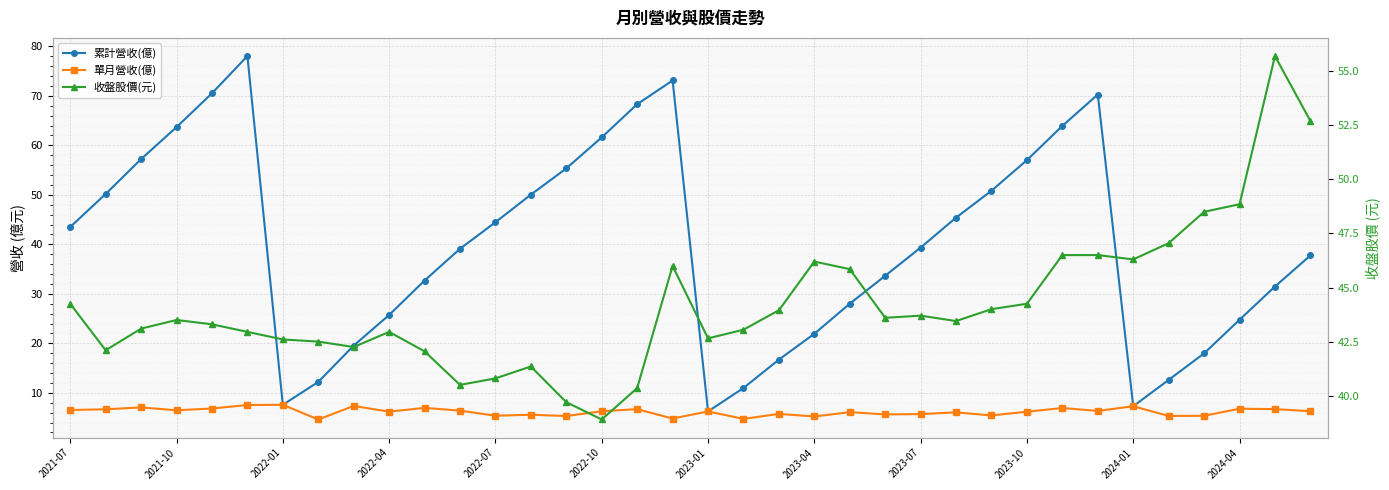

True or false: 收盤股價(元) has a value of 16.5 at 2021-10.

False